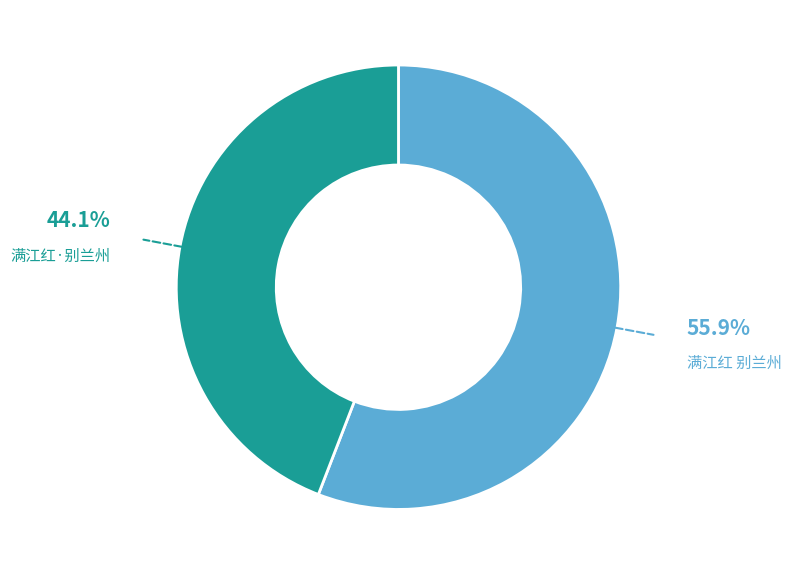

Does 满江红·别兰州 represent more than half of the total?

No